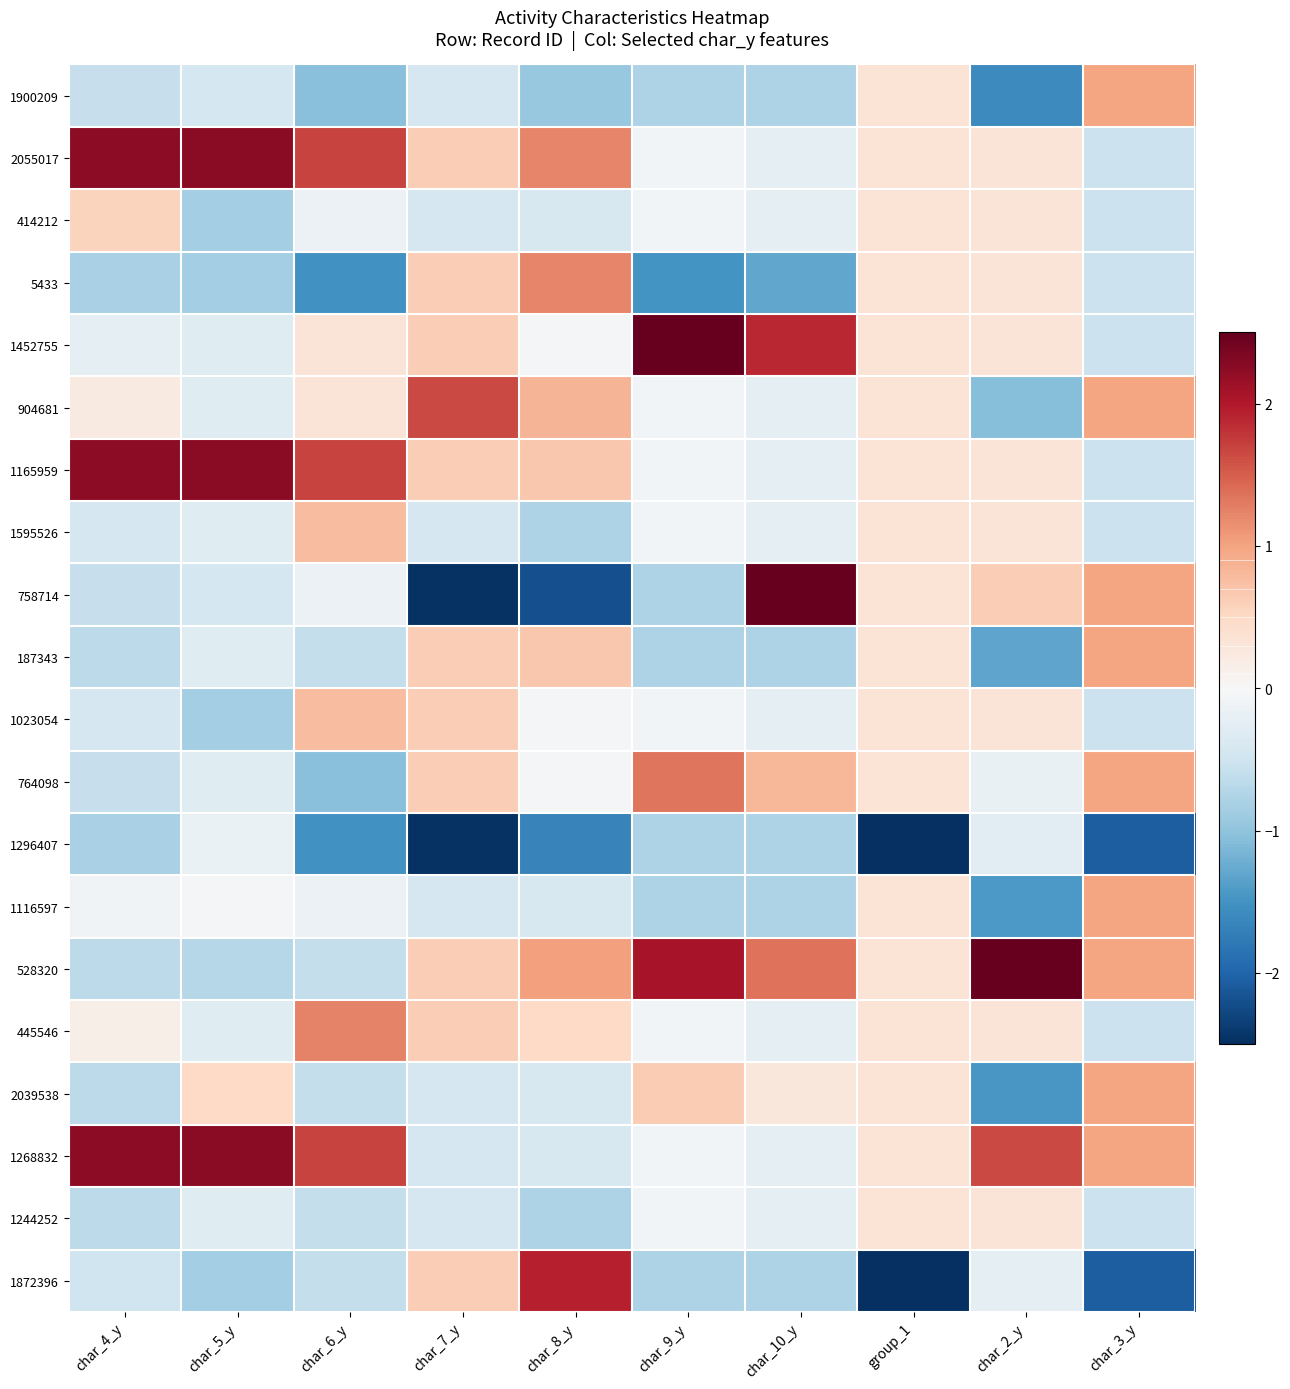

Reading left to right, what are all the values shown in this chart?

1900209: char_4_y=-0.6	char_5_y=-0.4	char_6_y=-1.0	char_7_y=-0.4	char_8_y=-0.9	char_9_y=-0.8	char_10_y=-0.8	group_1=0.3	char_2_y=-1.6	char_3_y=1.0
2055017: char_4_y=2.2	char_5_y=2.3	char_6_y=1.7	char_7_y=0.6	char_8_y=1.2	char_9_y=-0.1	char_10_y=-0.2	group_1=0.3	char_2_y=0.3	char_3_y=-0.5
414212: char_4_y=0.5	char_5_y=-0.8	char_6_y=-0.1	char_7_y=-0.4	char_8_y=-0.4	char_9_y=-0.1	char_10_y=-0.2	group_1=0.3	char_2_y=0.3	char_3_y=-0.5
5433: char_4_y=-0.8	char_5_y=-0.8	char_6_y=-1.5	char_7_y=0.6	char_8_y=1.2	char_9_y=-1.5	char_10_y=-1.3	group_1=0.3	char_2_y=0.3	char_3_y=-0.5
1452755: char_4_y=-0.3	char_5_y=-0.3	char_6_y=0.3	char_7_y=0.6	char_8_y=-0.0	char_9_y=2.8	char_10_y=1.9	group_1=0.3	char_2_y=0.3	char_3_y=-0.5
904681: char_4_y=0.2	char_5_y=-0.3	char_6_y=0.3	char_7_y=1.7	char_8_y=0.9	char_9_y=-0.1	char_10_y=-0.2	group_1=0.3	char_2_y=-1.1	char_3_y=1.0
1165959: char_4_y=2.2	char_5_y=2.3	char_6_y=1.7	char_7_y=0.6	char_8_y=0.7	char_9_y=-0.1	char_10_y=-0.2	group_1=0.3	char_2_y=0.3	char_3_y=-0.5
1595526: char_4_y=-0.4	char_5_y=-0.3	char_6_y=0.8	char_7_y=-0.4	char_8_y=-0.8	char_9_y=-0.1	char_10_y=-0.2	group_1=0.3	char_2_y=0.3	char_3_y=-0.5
758714: char_4_y=-0.6	char_5_y=-0.4	char_6_y=-0.1	char_7_y=-2.5	char_8_y=-2.2	char_9_y=-0.8	char_10_y=2.9	group_1=0.3	char_2_y=0.6	char_3_y=1.0
187343: char_4_y=-0.7	char_5_y=-0.3	char_6_y=-0.6	char_7_y=0.6	char_8_y=0.7	char_9_y=-0.8	char_10_y=-0.8	group_1=0.3	char_2_y=-1.3	char_3_y=1.0
1023054: char_4_y=-0.4	char_5_y=-0.8	char_6_y=0.8	char_7_y=0.6	char_8_y=-0.0	char_9_y=-0.1	char_10_y=-0.2	group_1=0.3	char_2_y=0.3	char_3_y=-0.5
764098: char_4_y=-0.6	char_5_y=-0.3	char_6_y=-1.0	char_7_y=0.6	char_8_y=-0.0	char_9_y=1.3	char_10_y=0.8	group_1=0.3	char_2_y=-0.2	char_3_y=1.0
1296407: char_4_y=-0.8	char_5_y=-0.2	char_6_y=-1.5	char_7_y=-2.5	char_8_y=-1.7	char_9_y=-0.8	char_10_y=-0.8	group_1=-3.0	char_2_y=-0.3	char_3_y=-2.1
1116597: char_4_y=-0.1	char_5_y=-0.0	char_6_y=-0.1	char_7_y=-0.4	char_8_y=-0.4	char_9_y=-0.8	char_10_y=-0.8	group_1=0.3	char_2_y=-1.4	char_3_y=1.0
528320: char_4_y=-0.7	char_5_y=-0.7	char_6_y=-0.6	char_7_y=0.6	char_8_y=1.0	char_9_y=2.1	char_10_y=1.4	group_1=0.3	char_2_y=2.5	char_3_y=1.0
445546: char_4_y=0.1	char_5_y=-0.3	char_6_y=1.2	char_7_y=0.6	char_8_y=0.5	char_9_y=-0.1	char_10_y=-0.2	group_1=0.3	char_2_y=0.3	char_3_y=-0.5
2039538: char_4_y=-0.7	char_5_y=0.5	char_6_y=-0.6	char_7_y=-0.4	char_8_y=-0.4	char_9_y=0.6	char_10_y=0.3	group_1=0.3	char_2_y=-1.4	char_3_y=1.0
1268832: char_4_y=2.2	char_5_y=2.3	char_6_y=1.7	char_7_y=-0.4	char_8_y=-0.4	char_9_y=-0.1	char_10_y=-0.2	group_1=0.3	char_2_y=1.7	char_3_y=1.0
1244252: char_4_y=-0.7	char_5_y=-0.3	char_6_y=-0.6	char_7_y=-0.4	char_8_y=-0.8	char_9_y=-0.1	char_10_y=-0.2	group_1=0.3	char_2_y=0.3	char_3_y=-0.5
1872396: char_4_y=-0.5	char_5_y=-0.8	char_6_y=-0.6	char_7_y=0.6	char_8_y=1.9	char_9_y=-0.8	char_10_y=-0.8	group_1=-3.0	char_2_y=-0.2	char_3_y=-2.1